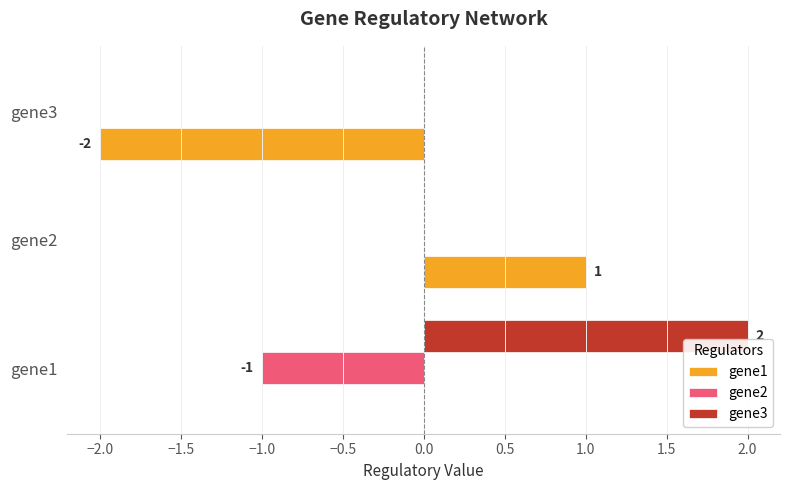

What are all the series names shown in the legend?

gene1, gene2, gene3